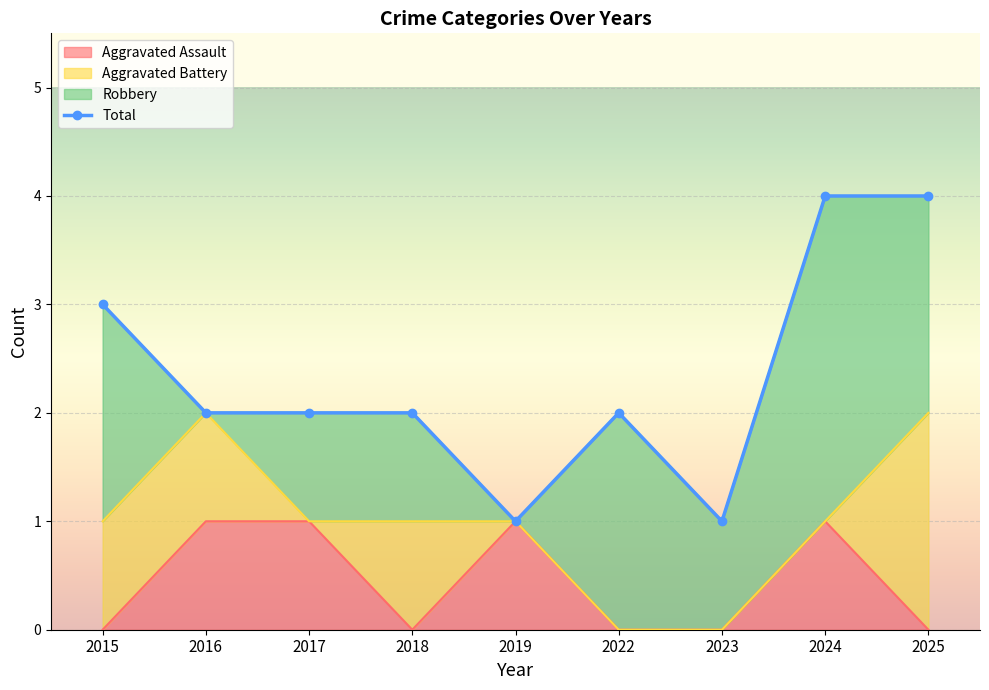

Is it true that Aggravated Assault equals 1 at 2019?

True